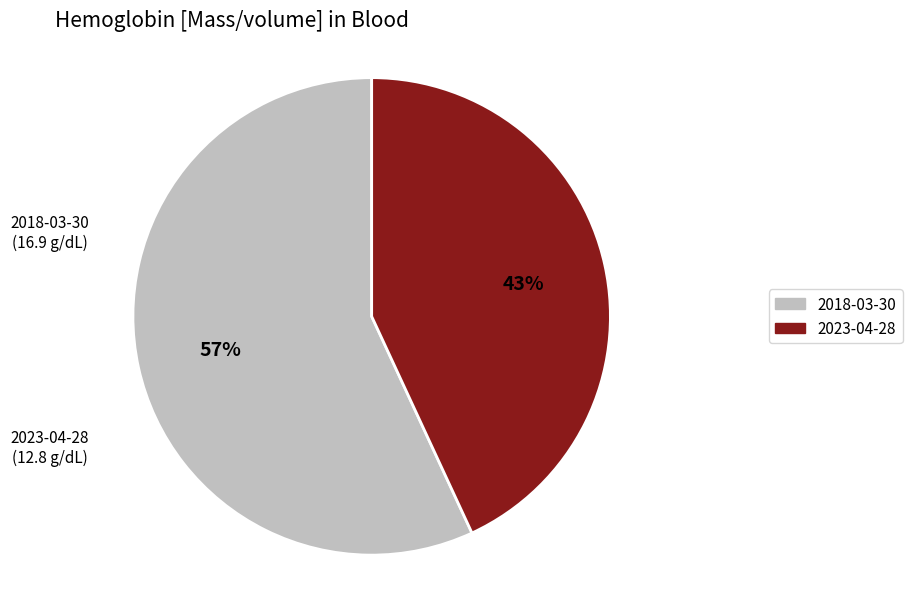

To the nearest percent, what is the difference between the largest and smallest slice percentages?

14%